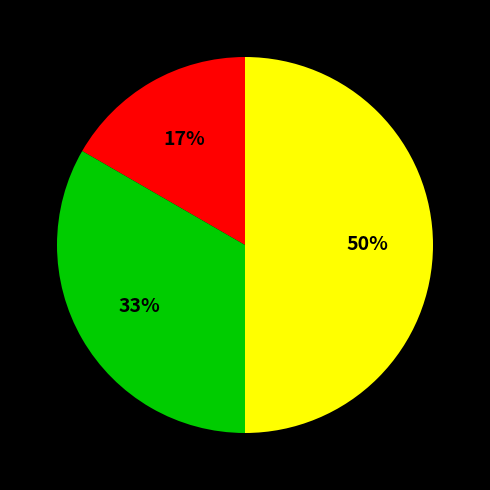

How many segments does this pie chart have?

3